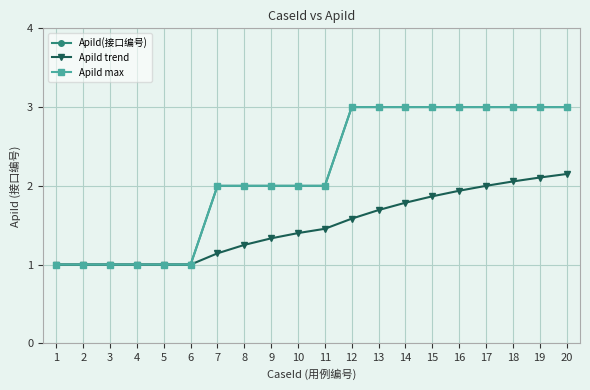

True or false: ApiId trend and ApiId max intersect in this chart.

False